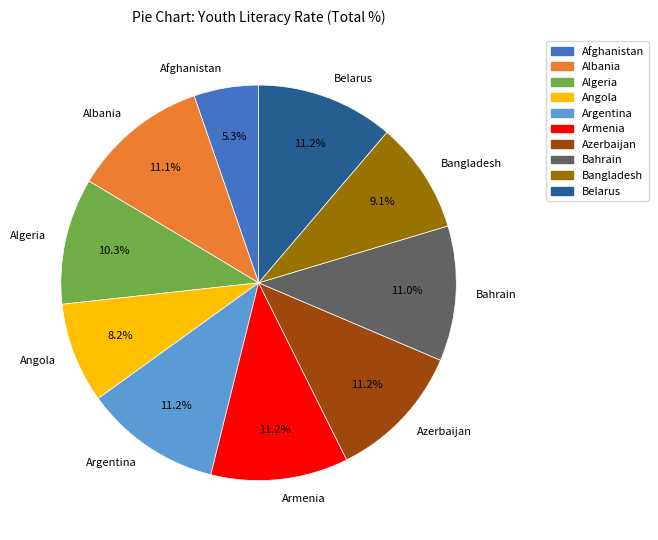

What percentage is the Bahrain slice, to the nearest percent?

11%